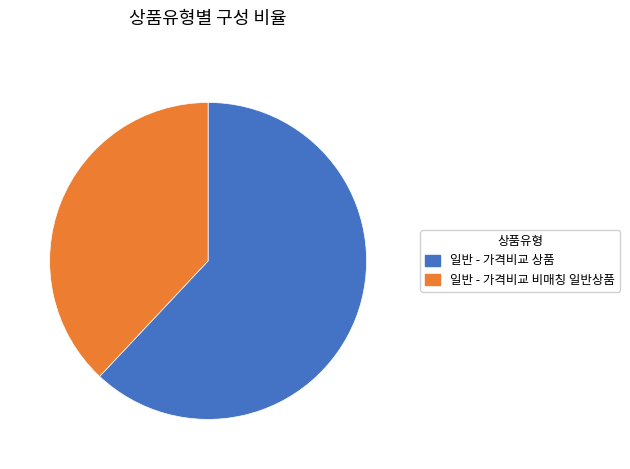

Rank the categories by value from lowest to highest.

일반 - 가격비교 비매칭 일반상품, 일반 - 가격비교 상품